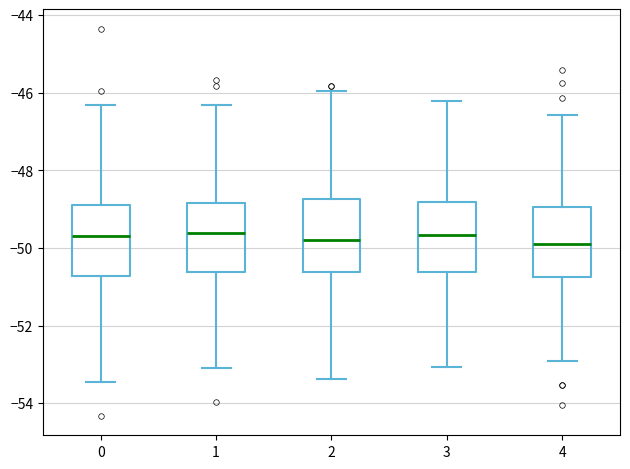

Reading left to right, transcribe this box plot: for each box, give where its median line is, the range the box spans, and where its two whiskers end, as read against the y-axis. The values are not printed on the chart, so give them approximately, as read against the axis.

0: median -49.6, box -50.8 to -48.8, whiskers -53.4 to -46.4
1: median -49.6, box -50.6 to -48.8, whiskers -53.0 to -46.4
2: median -49.8, box -50.6 to -48.8, whiskers -53.4 to -46.0
3: median -49.6, box -50.6 to -48.8, whiskers -53.0 to -46.2
4: median -49.8, box -50.8 to -49.0, whiskers -53.0 to -46.6